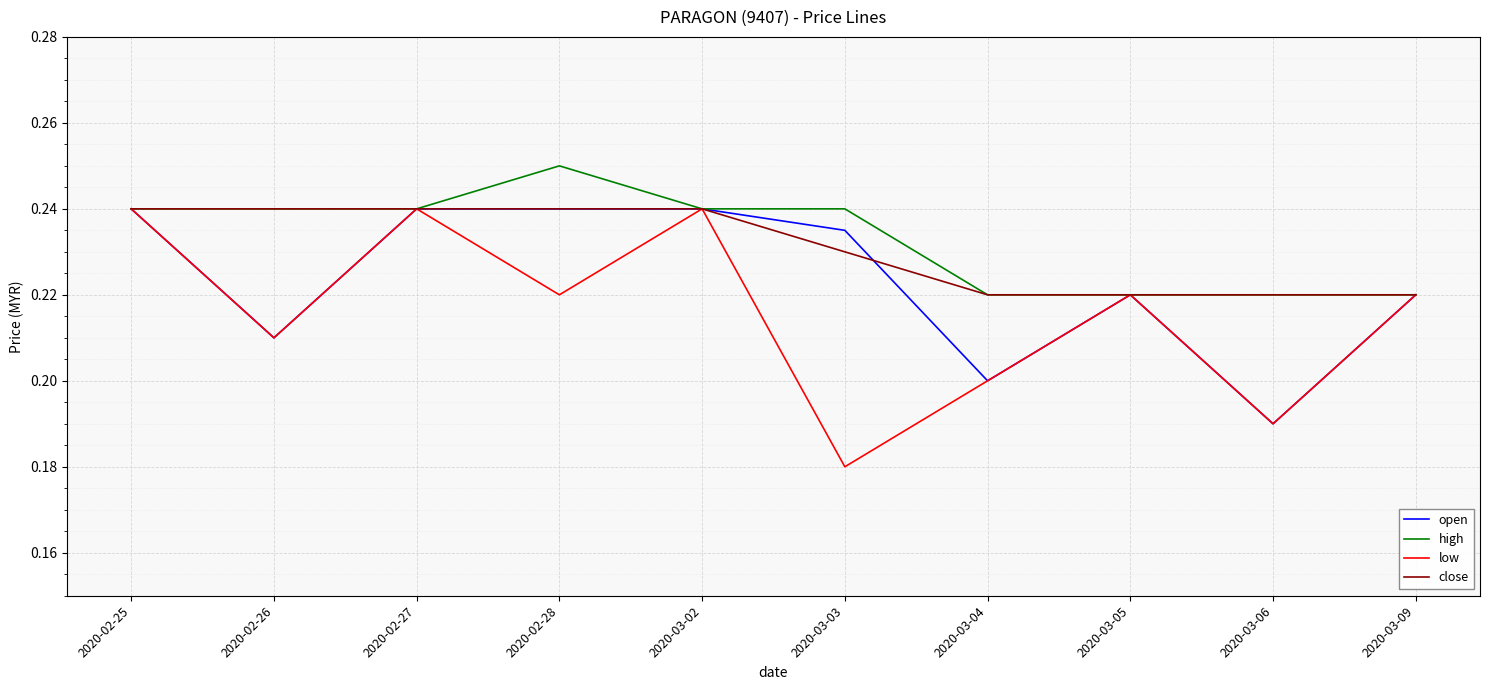

What is the sum of all close values?

2.3